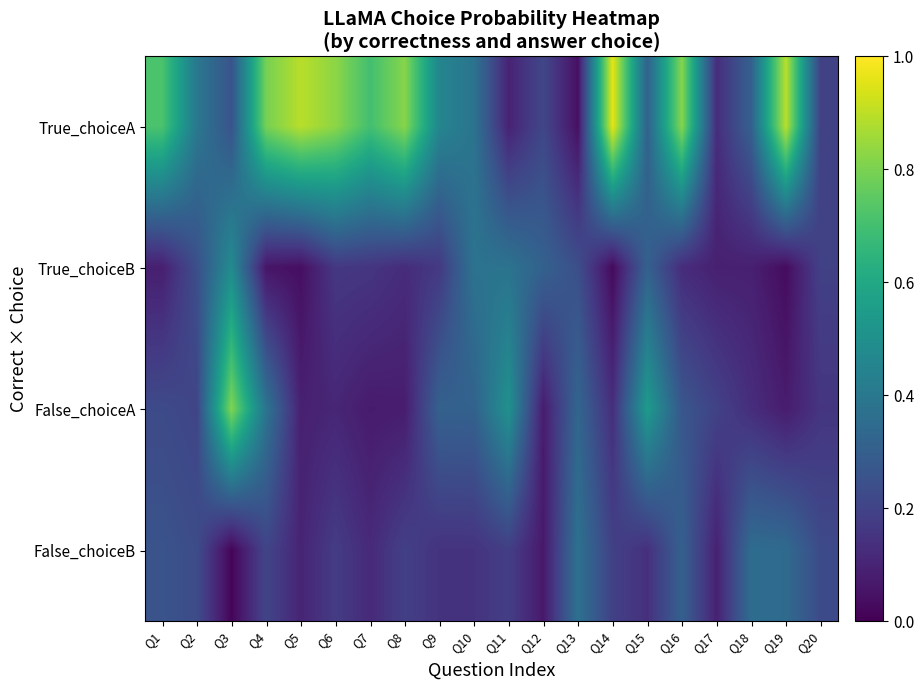

What is the difference between the highest and lowest values at Q10?

0.2